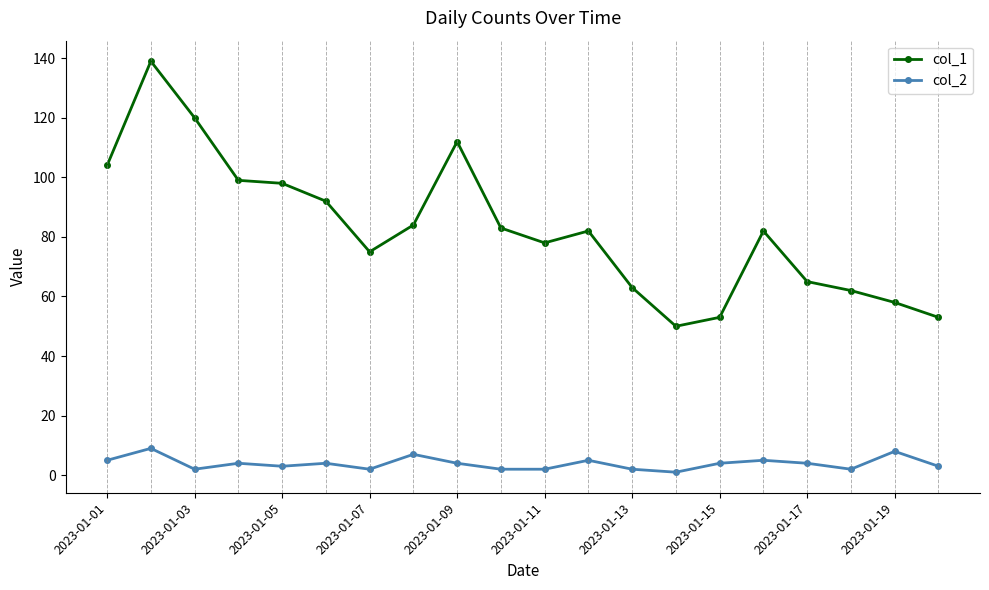

Which series has the widest spread of values?

col_1